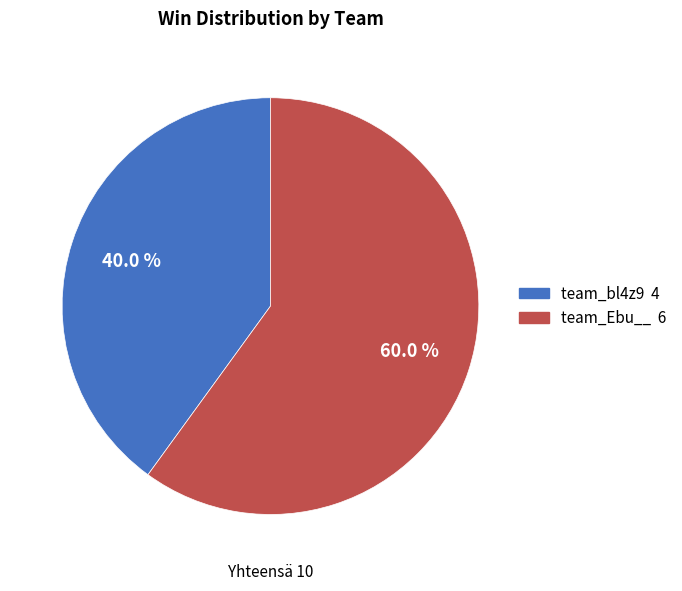

Which category has the biggest portion of the pie?

team_Ebu__